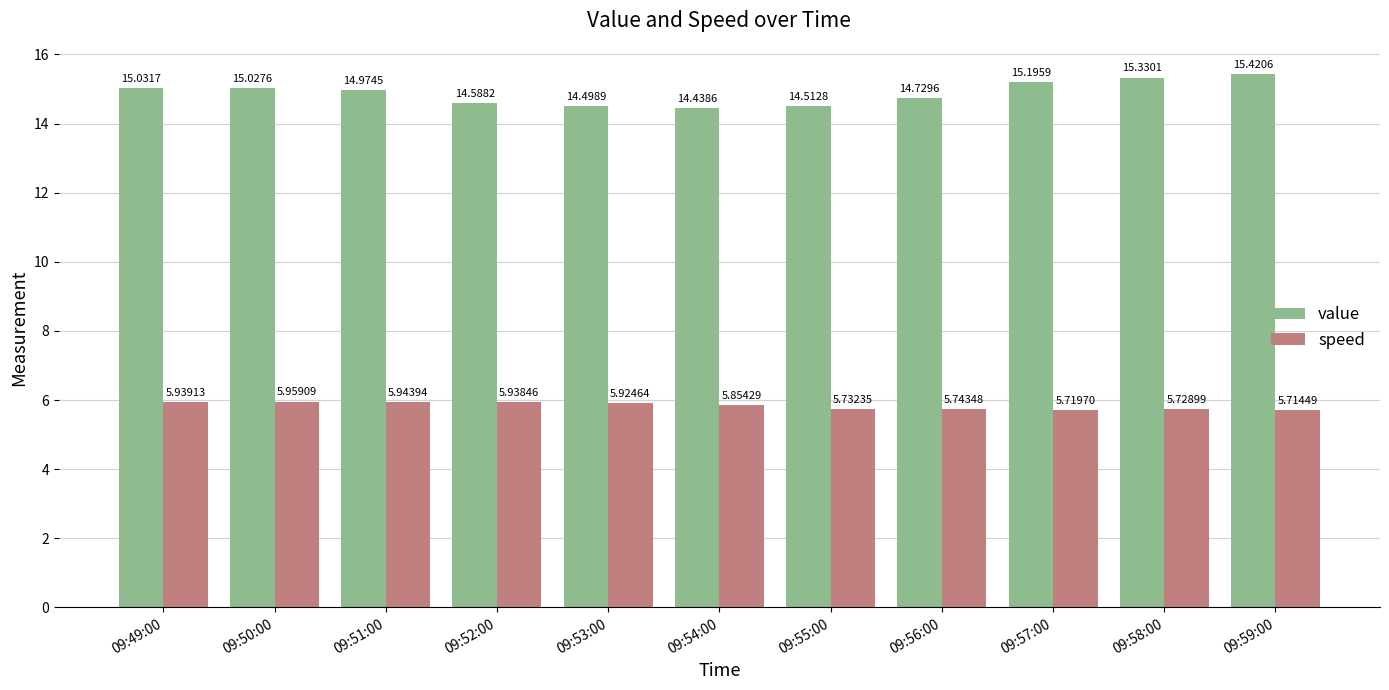

How many groups of bars are there?

11